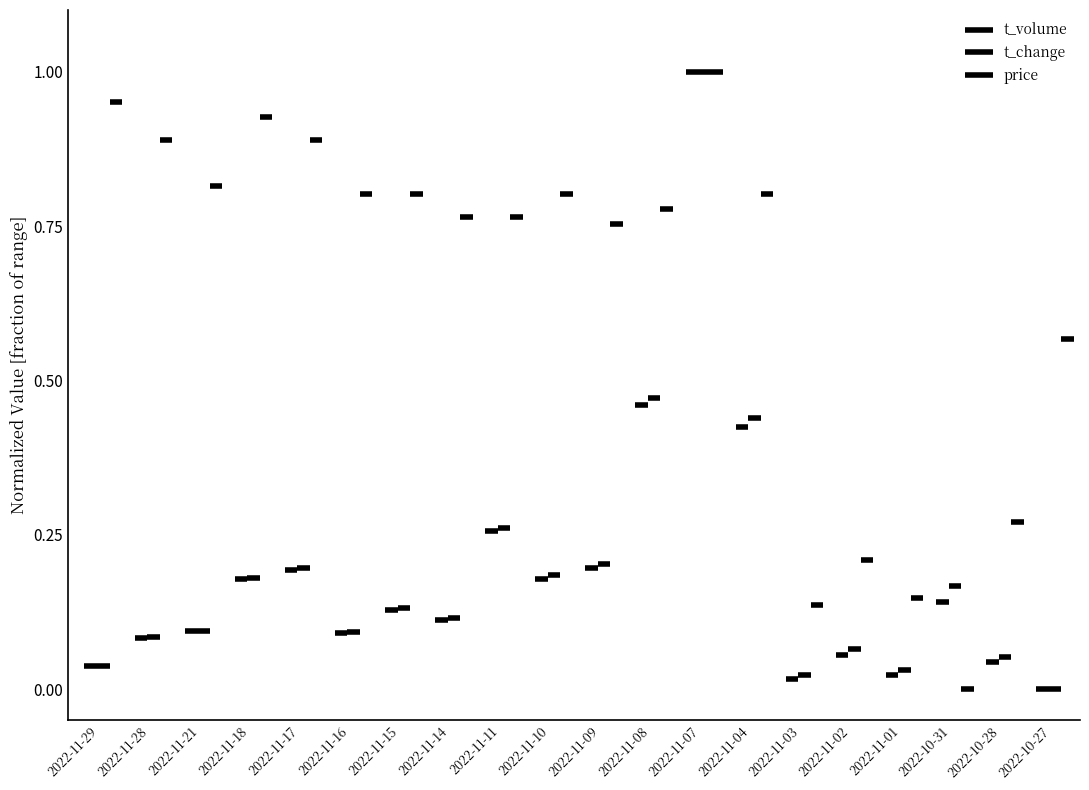

At which label does price reach its peak?

2022-11-29